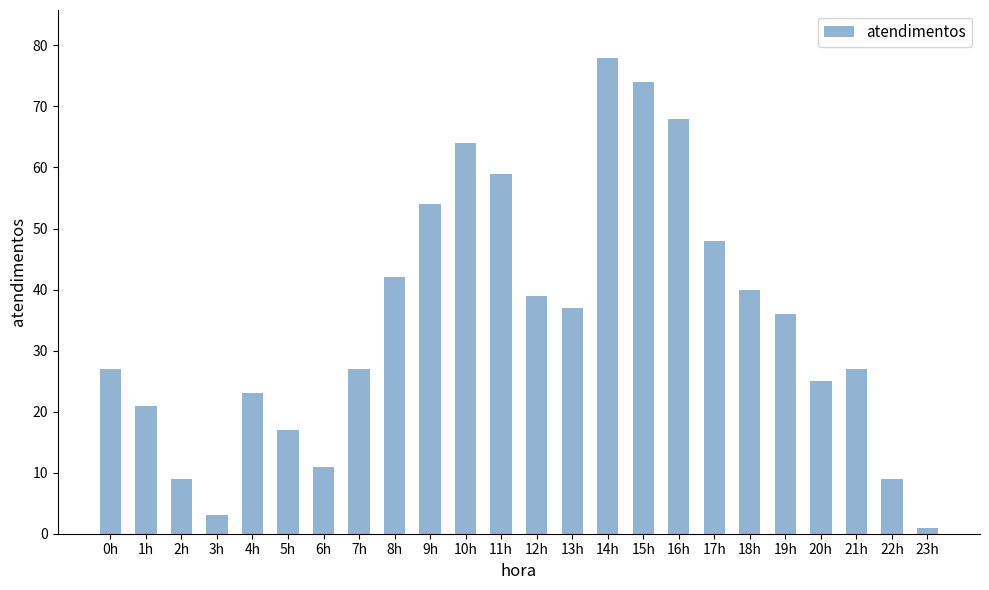

Reading left to right, extract all data points from this chart.

0h=27	1h=21	2h=9	3h=3	4h=23	5h=17	6h=11	7h=27	8h=42	9h=54	10h=64	11h=59	12h=39	13h=37	14h=78	15h=74	16h=68	17h=48	18h=40	19h=36	20h=25	21h=27	22h=9	23h=1